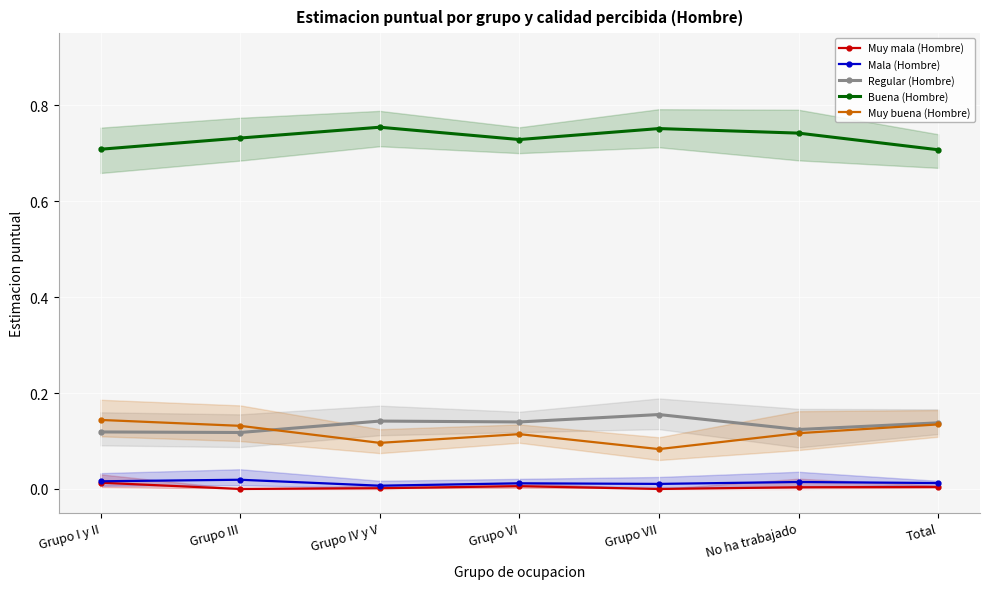

List the labels in order of Muy buena (Hombre) value, largest first.

Grupo I y II, Total, Grupo III, No ha trabajado, Grupo VI, Grupo IV y V, Grupo VII